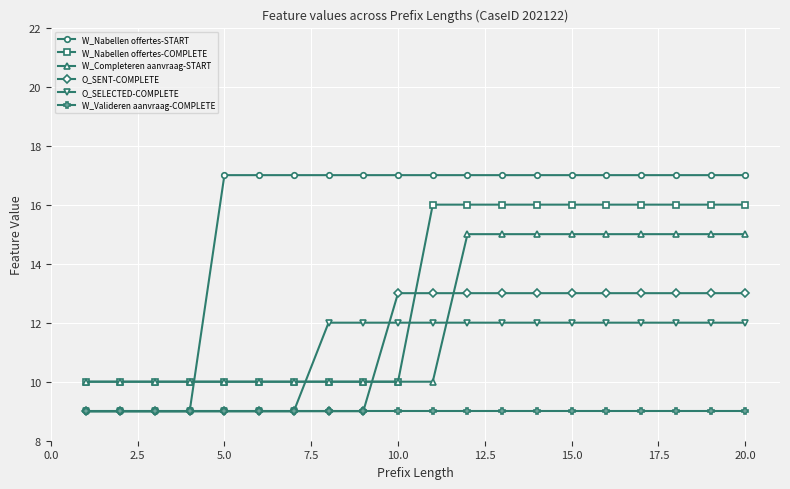

Reading left to right, what are all the values shown in this chart?

W_Nabellen offertes-START: 9	9	9	9	17	17	17	17	17	17	17	17	17	17	17	17	17	17	17	17
W_Nabellen offertes-COMPLETE: 10	10	10	10	10	10	10	10	10	10	16	16	16	16	16	16	16	16	16	16
W_Completeren aanvraag-START: 10	10	10	10	10	10	10	10	10	10	10	15	15	15	15	15	15	15	15	15
O_SENT-COMPLETE: 9	9	9	9	9	9	9	9	9	13	13	13	13	13	13	13	13	13	13	13
O_SELECTED-COMPLETE: 9	9	9	9	9	9	9	12	12	12	12	12	12	12	12	12	12	12	12	12
W_Valideren aanvraag-COMPLETE: 9	9	9	9	9	9	9	9	9	9	9	9	9	9	9	9	9	9	9	9